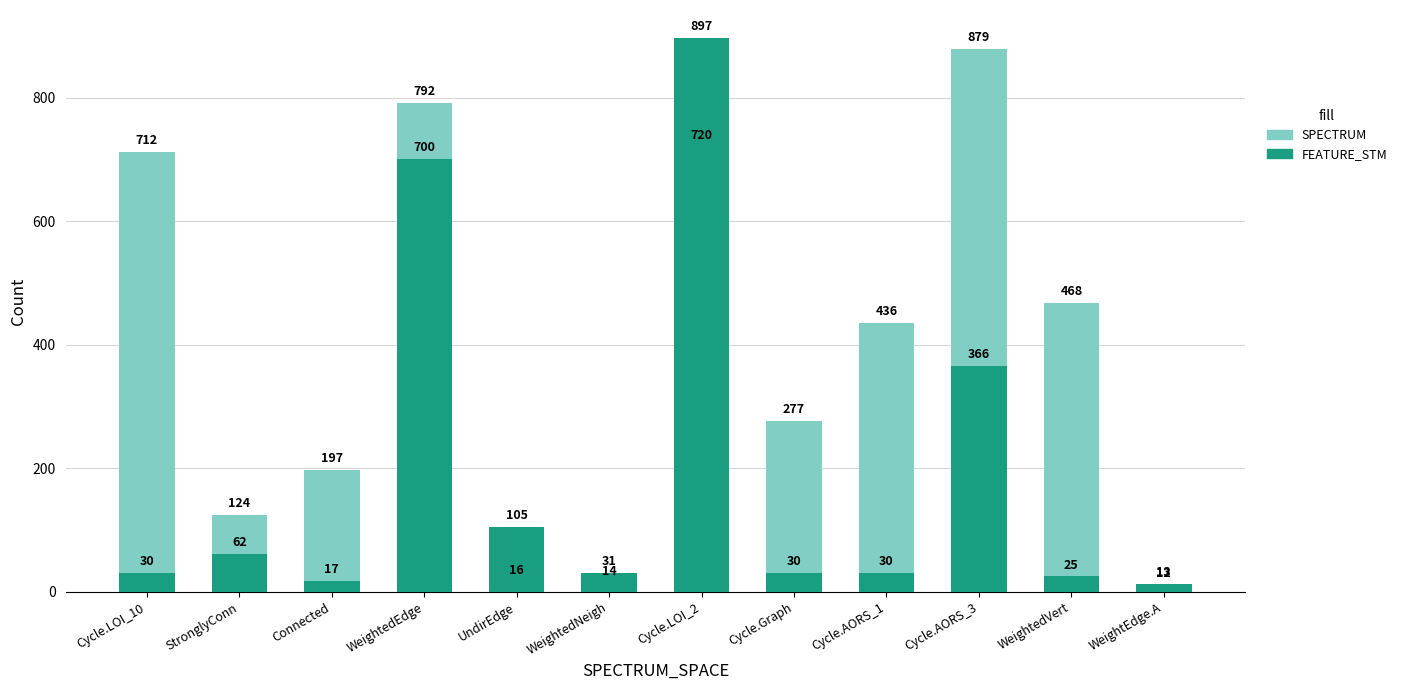

Is the value of FEATURE_STM at StronglyConn greater than the value of SPECTRUM at Cycle.AORS_1?

No